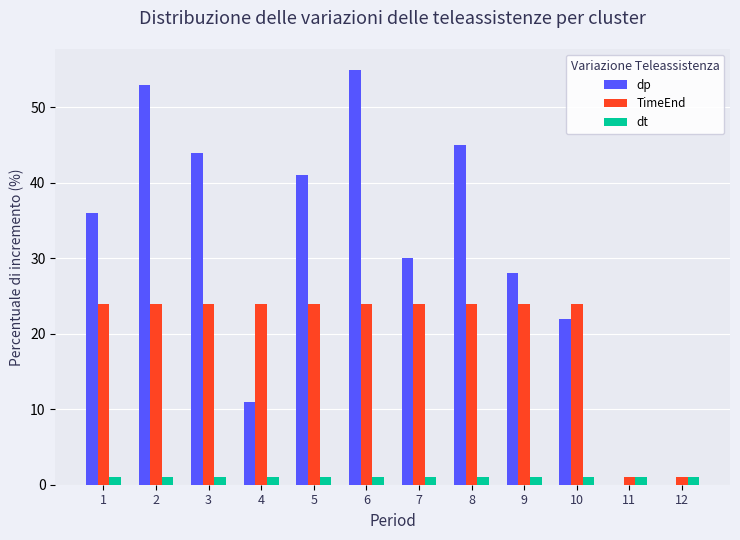

Which category has the highest value across all series?

6